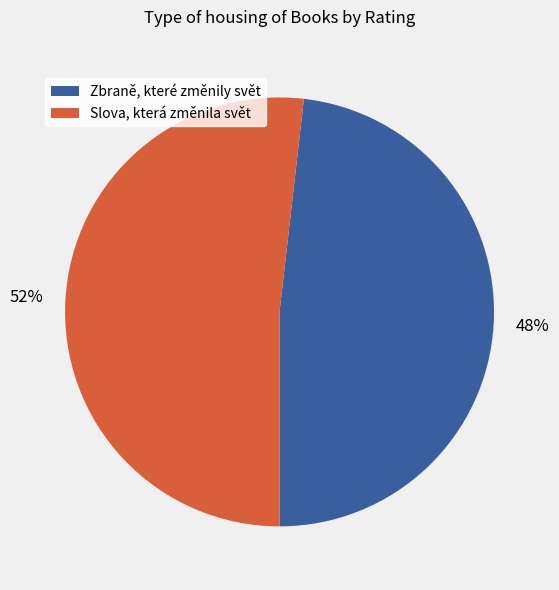

Is there any slice that represents more than half of the pie?

Yes